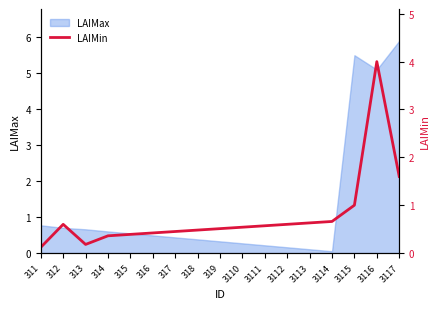

Between 3117 and 3111, which is larger?

3117